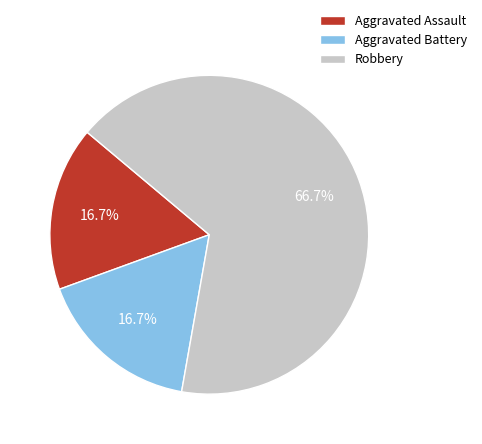

Is there any slice that represents more than half of the pie?

Yes